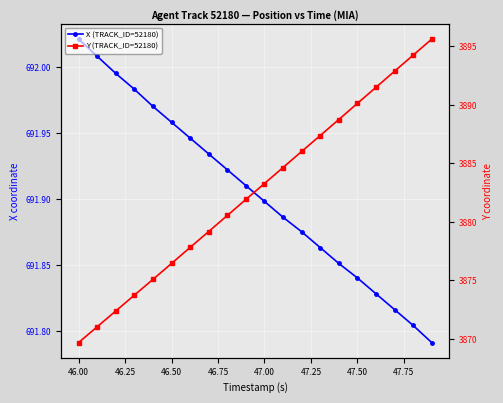

True or false: X (TRACK_ID=52180) and Y (TRACK_ID=52180) intersect in this chart.

False